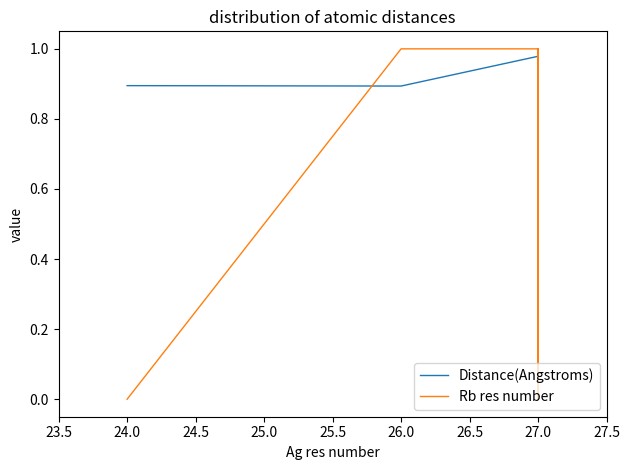

What position from the left is 26.5?

7